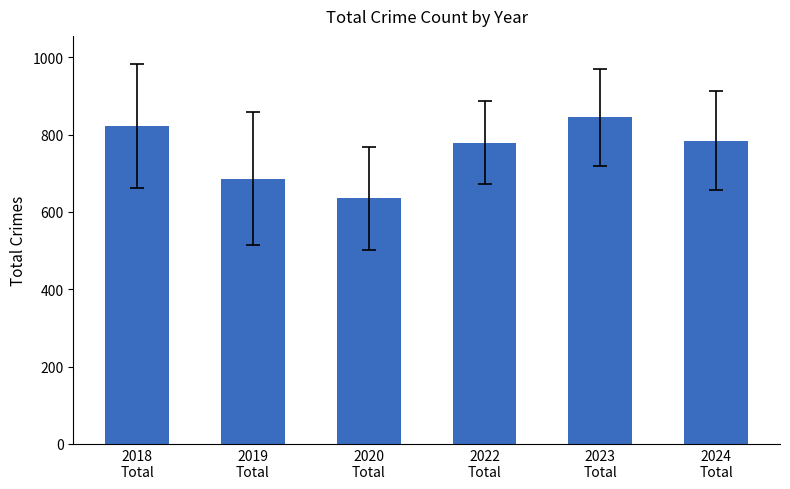

Which has a higher value, 2019
Total or 2020
Total?

2019
Total